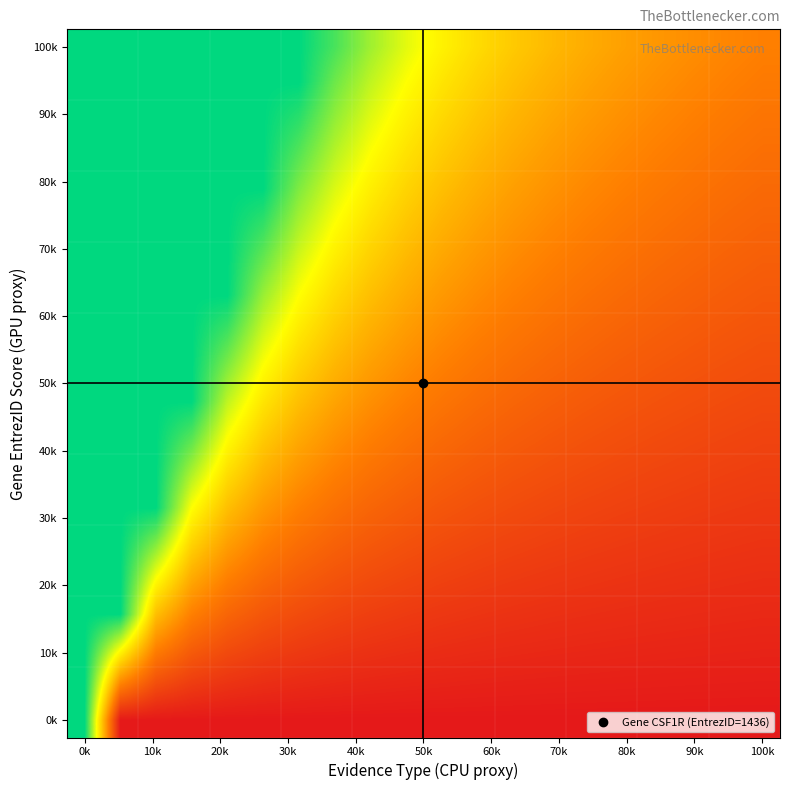

How many data points does each series have?

20